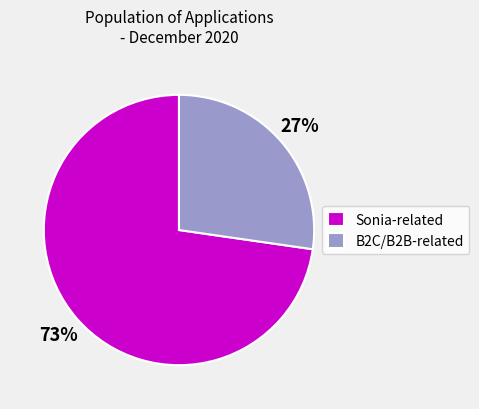

Which category has the biggest portion of the pie?

Sonia-related